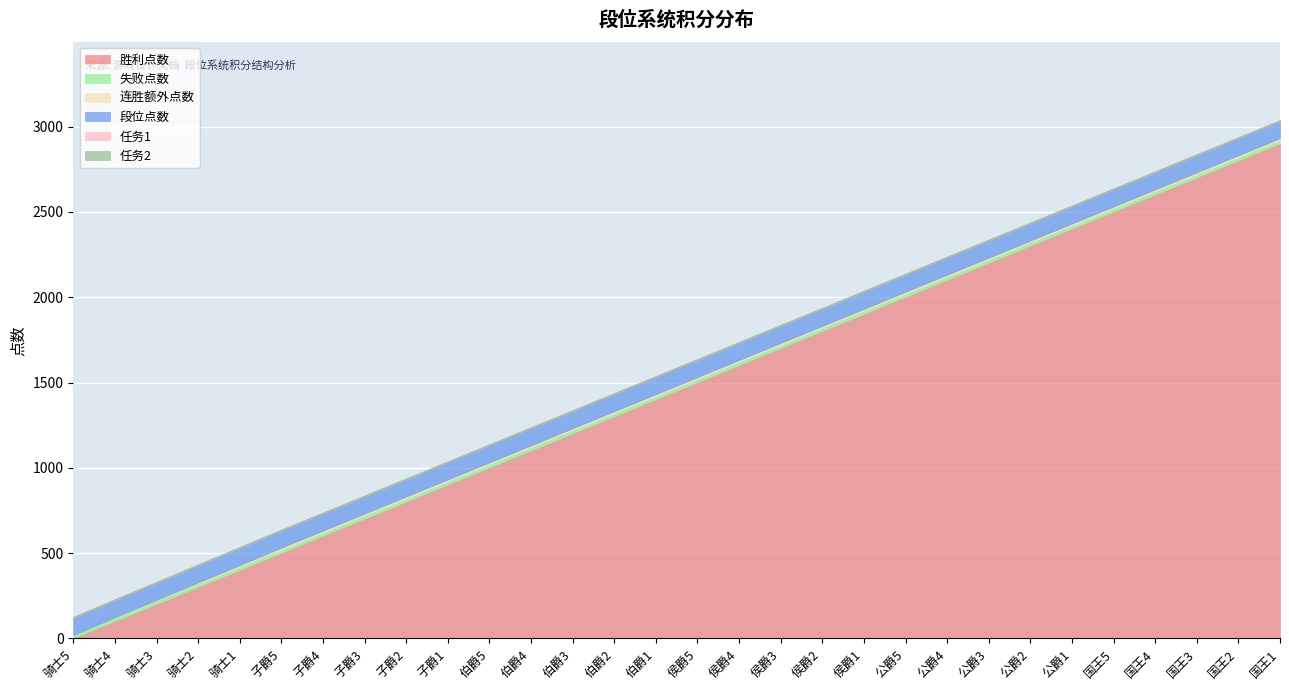

What is the approximate value of 任务1 at 骑士3?

2